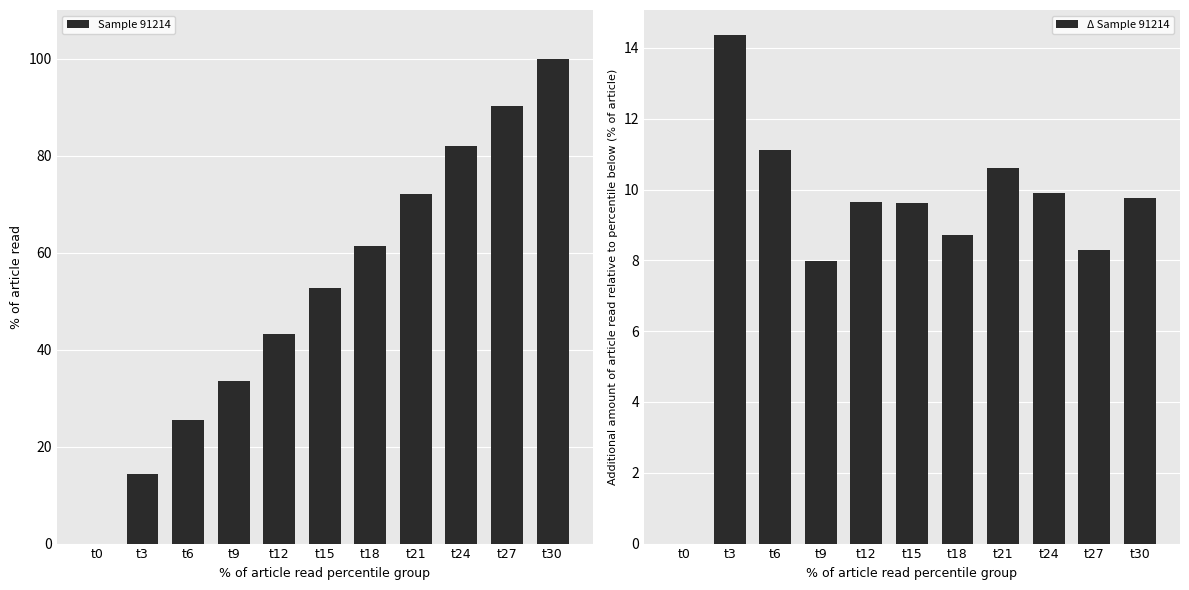

Reading left to right, what are all the values shown in this chart?

Sample 91214: 0.0	14.4	25.5	33.5	43.1	52.7	61.4	72.0	82.0	90.2	100.0
Δ Sample 91214: 0.0	14.4	11.1	8.0	9.7	9.6	8.7	10.6	9.9	8.3	9.8